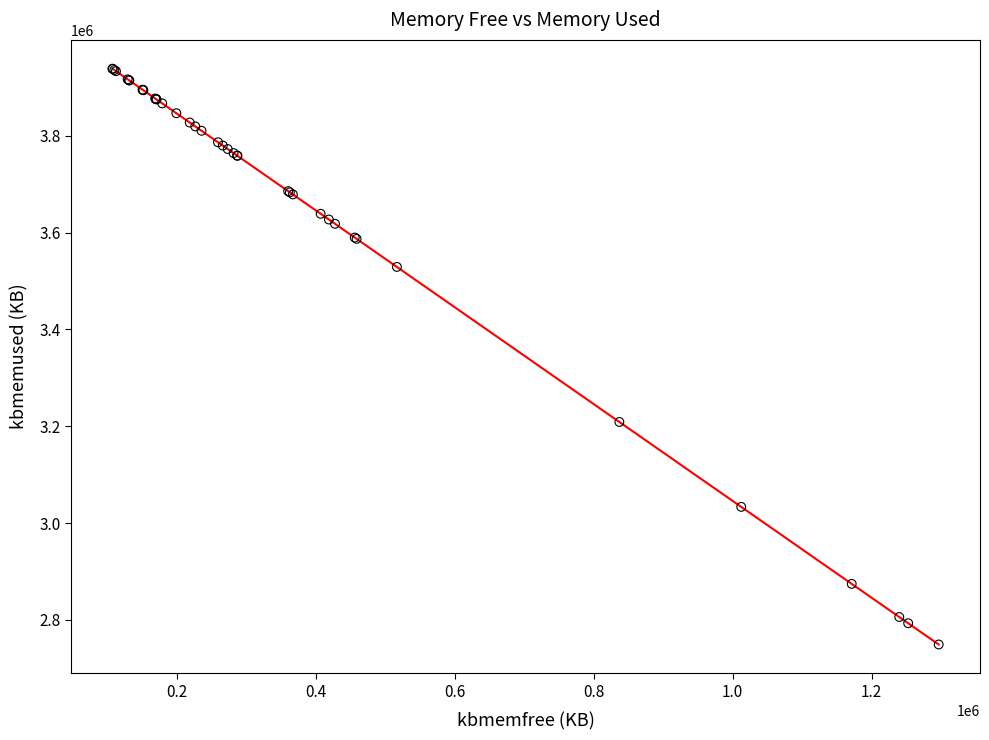

What Y value in the scatter plot is closest to 3344024?

3208956